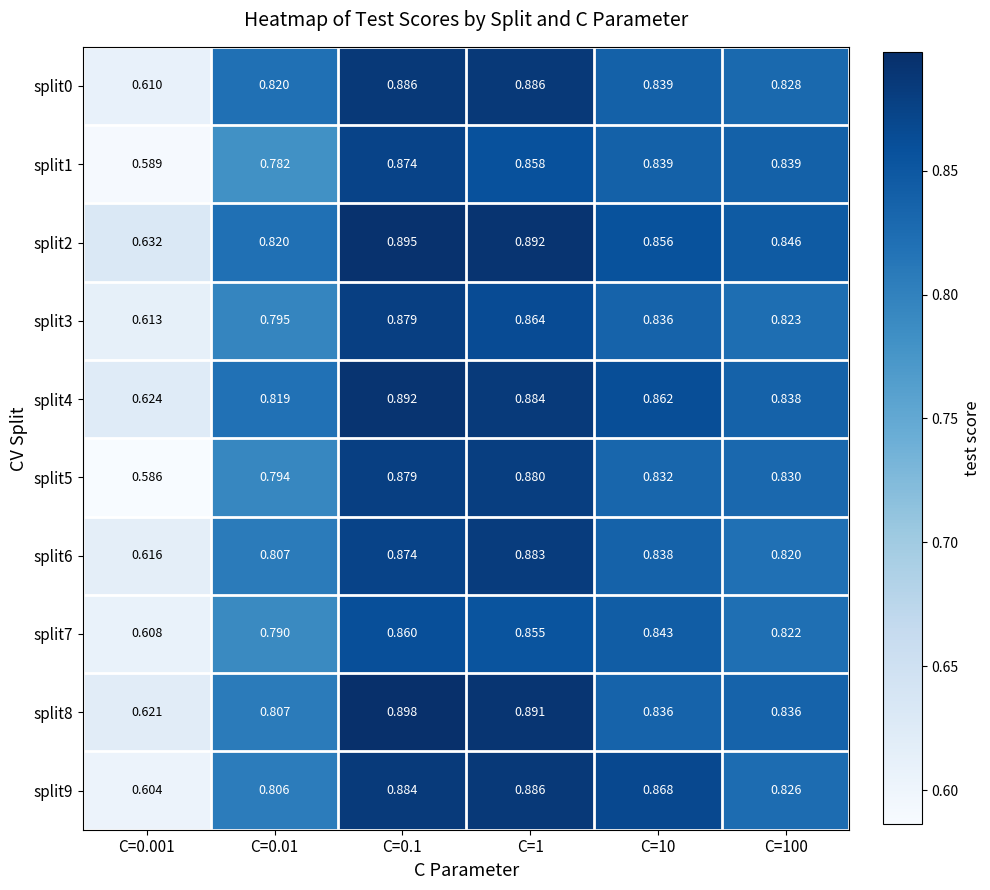

Is the value of split2 at C=1 greater than the value of split7 at C=0.001?

Yes